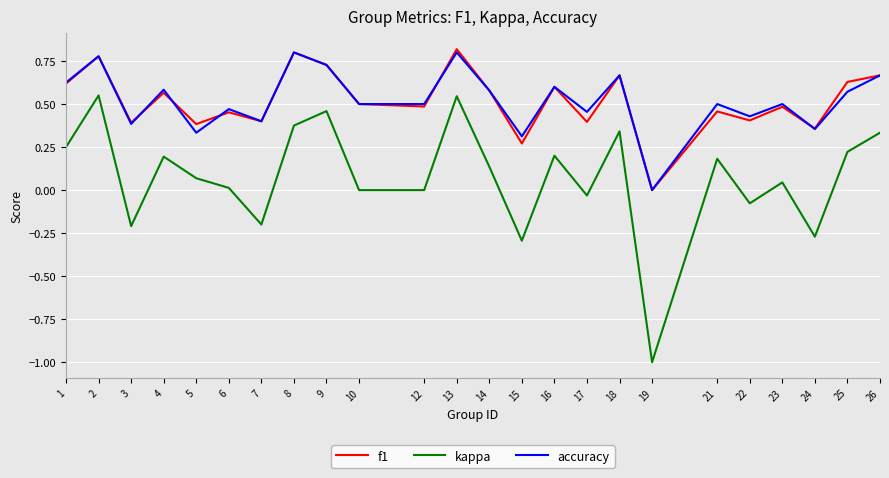

The f1 series shows 0.4 at 2. True or false?

False